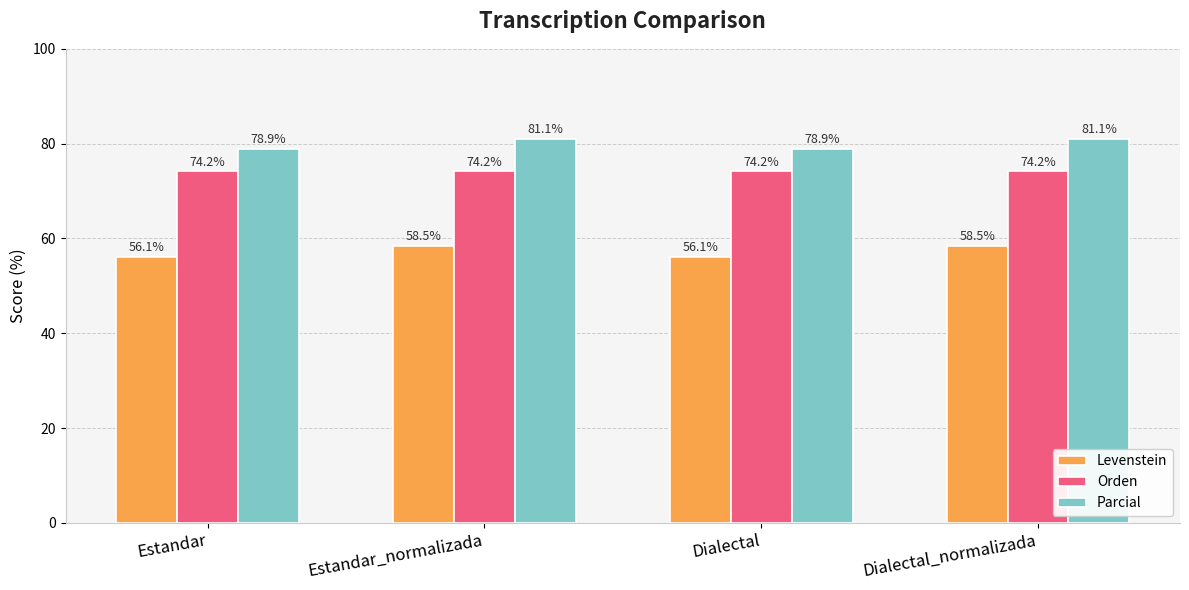

Reading left to right, what are all the values shown in this chart?

Levenstein: Estandar=56.1	Estandar_normalizada=58.5	Dialectal=56.1	Dialectal_normalizada=58.5
Orden: Estandar=74.2	Estandar_normalizada=74.2	Dialectal=74.2	Dialectal_normalizada=74.2
Parcial: Estandar=78.9	Estandar_normalizada=81.1	Dialectal=78.9	Dialectal_normalizada=81.1